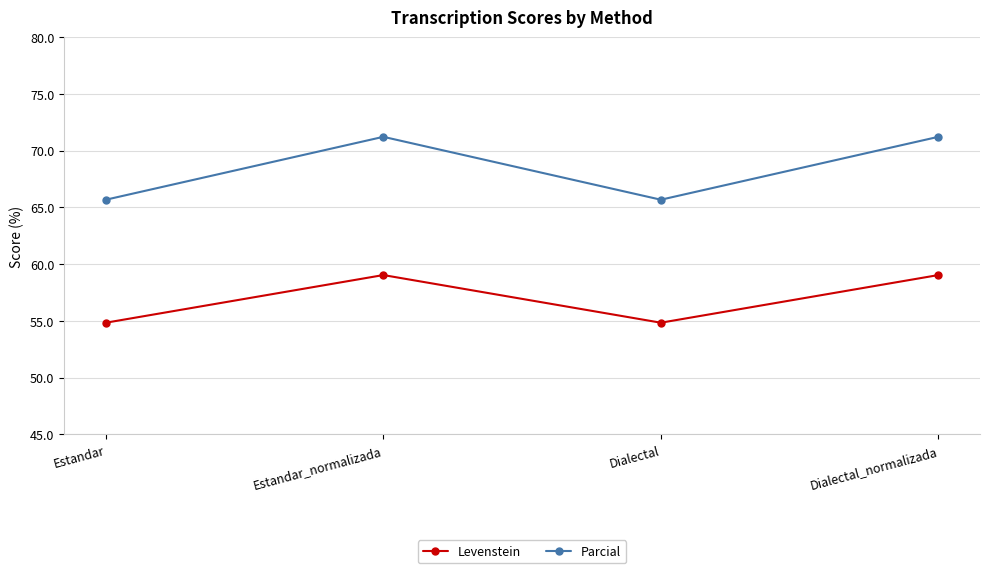

Reading right to left, list all the values displayed in this chart.

Levenstein: 59.0	54.8	59.0	54.8
Parcial: 71.2	65.7	71.2	65.7